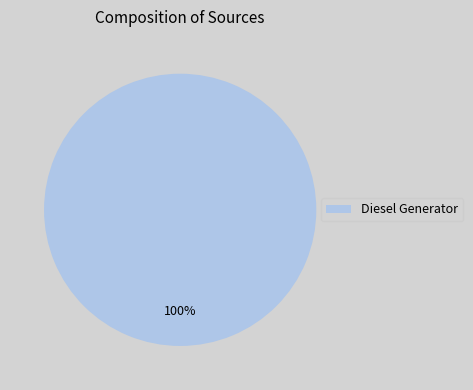

True or false: Diesel Generator accounts for 88% of the total.

False